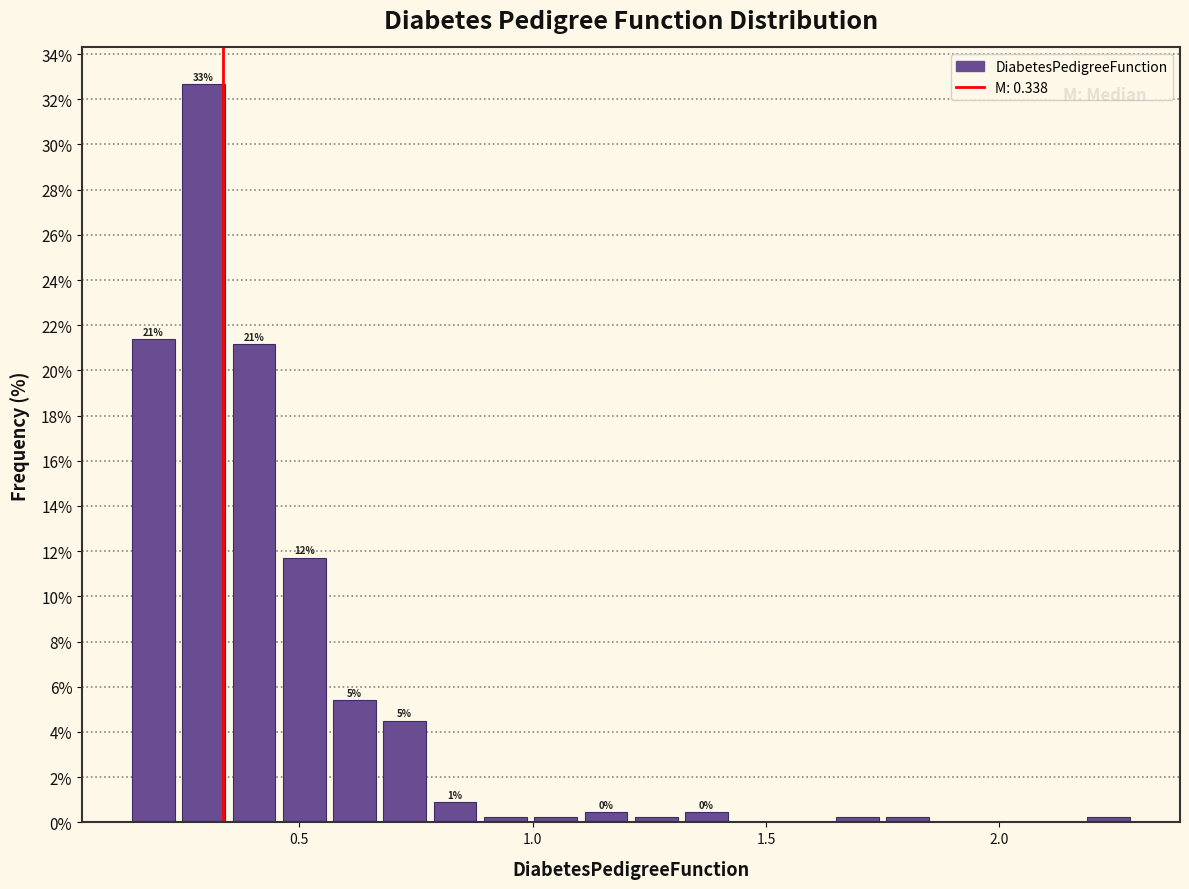

Read against the x-axis, roughly where is the centre of the tallest bar?

0.30